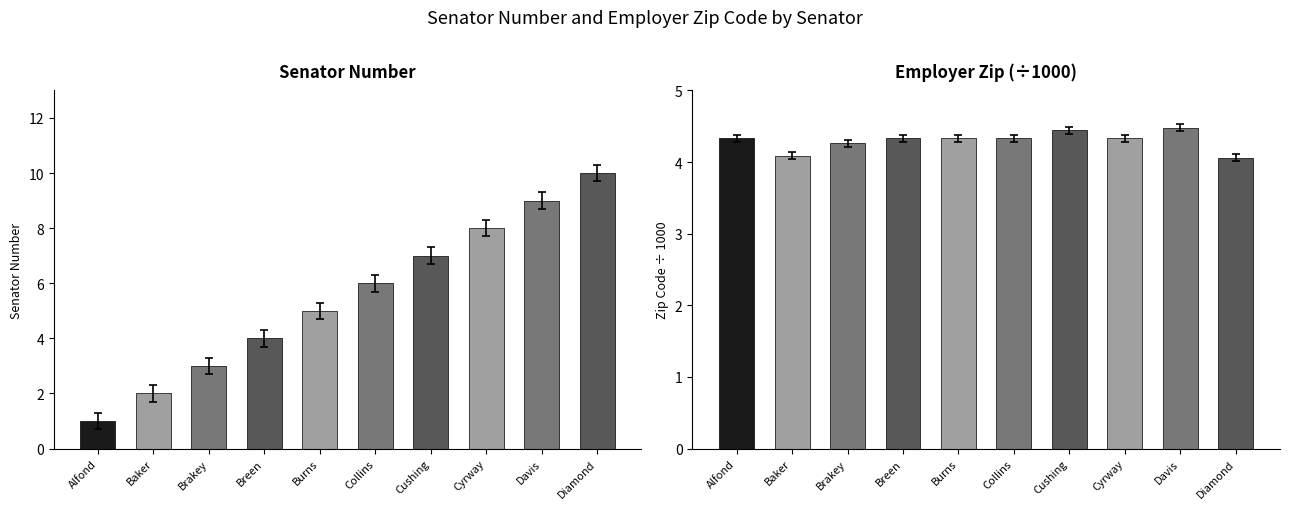

How many bars are there in each group?

2